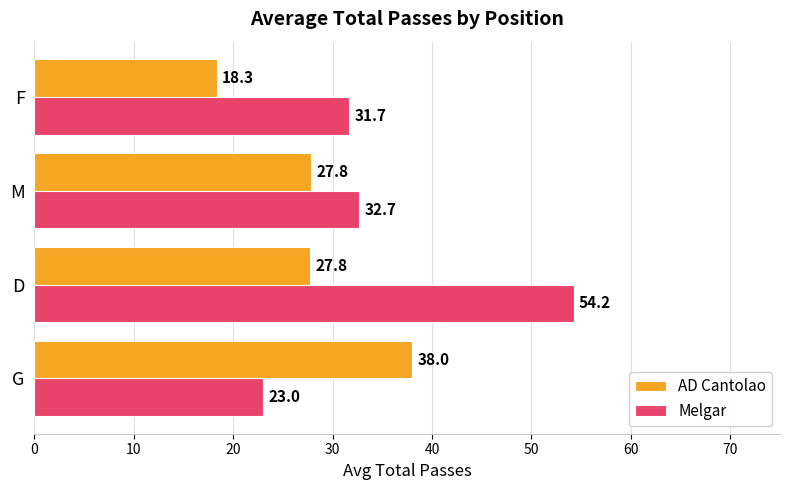

Which series has the widest spread of values?

Melgar